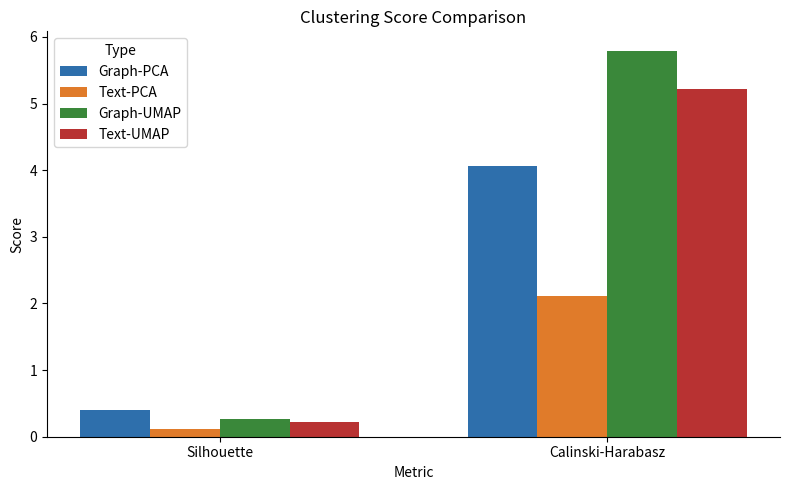

Count the number of categories in the chart.

2